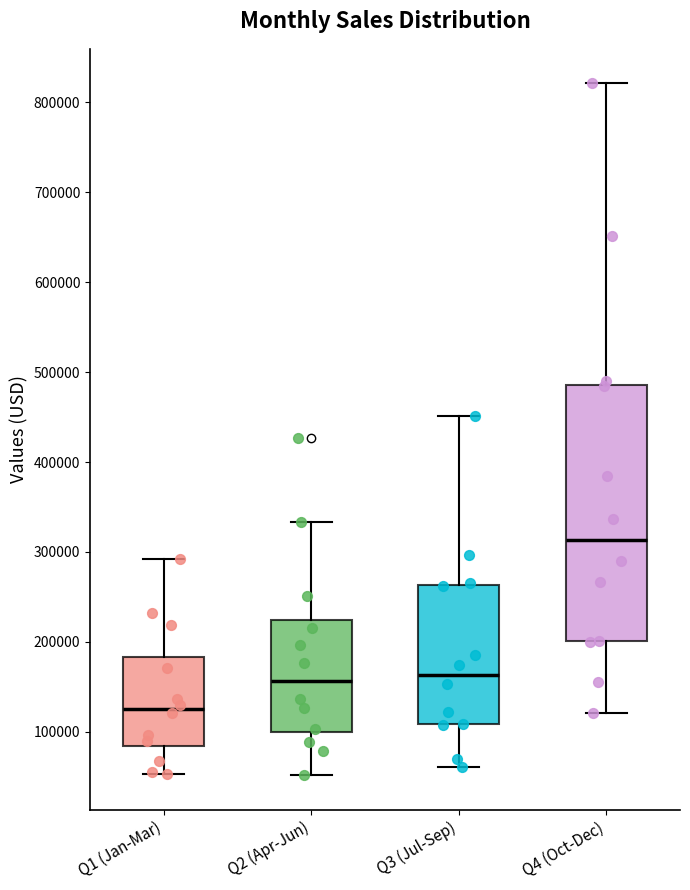

Which box is the tallest, from its lower edge to its upper edge?

Q4 (Oct-Dec)